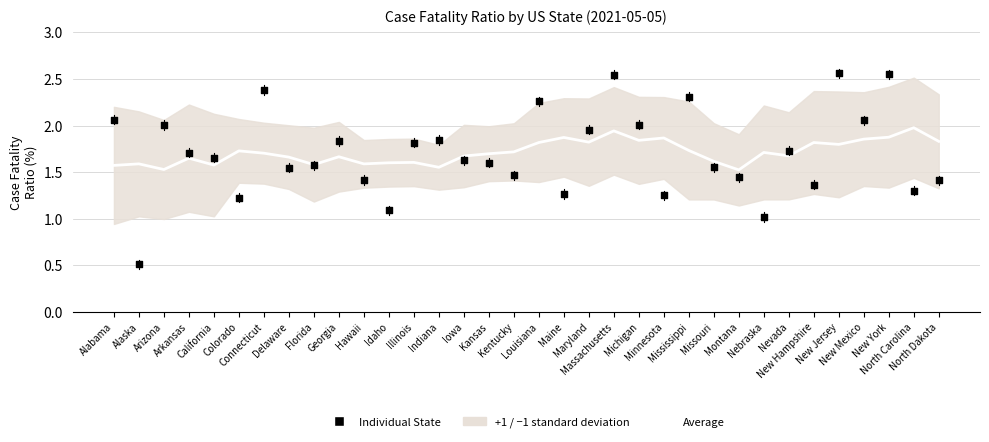

Is the value of Average at Delaware greater than the value of Individual State at Florida?

Yes